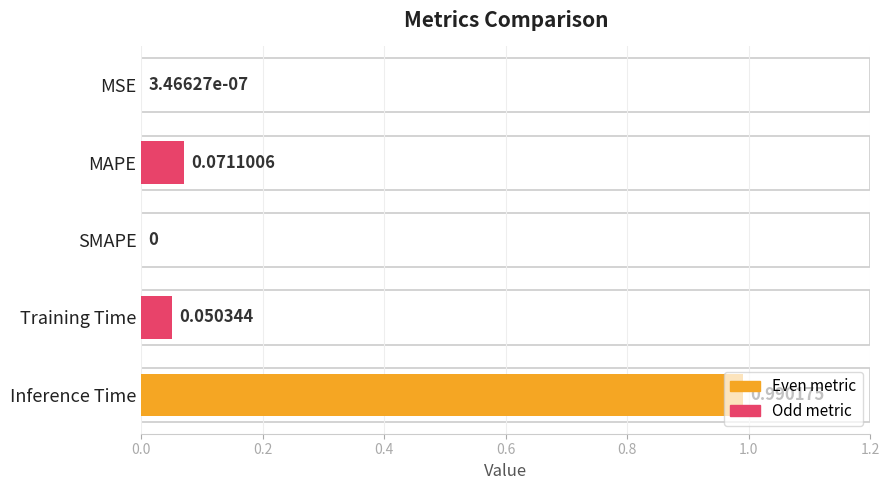

At which category does the chart reach its peak across all series?

Inference Time